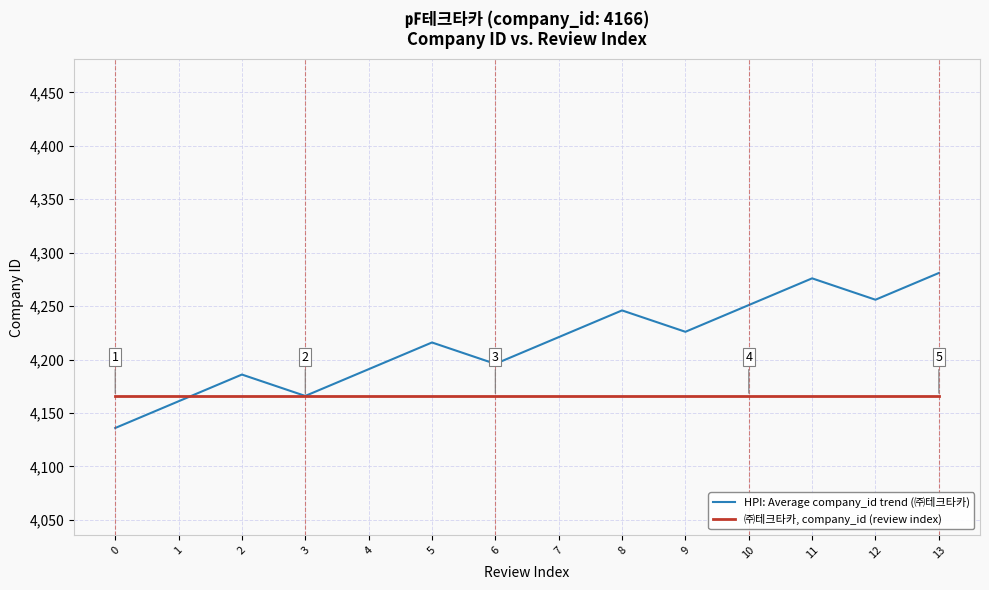

Reading left to right, what are all the values shown in this chart?

HPI: Average company_id trend (㈜테크타카): 0=4136	1=4161	2=4186	3=4166	4=4191	5=4216	6=4196	7=4221	8=4246	9=4226	10=4251	11=4276	12=4256	13=4281
㈜테크타카, company_id (review index): 0=4166	1=4166	2=4166	3=4166	4=4166	5=4166	6=4166	7=4166	8=4166	9=4166	10=4166	11=4166	12=4166	13=4166